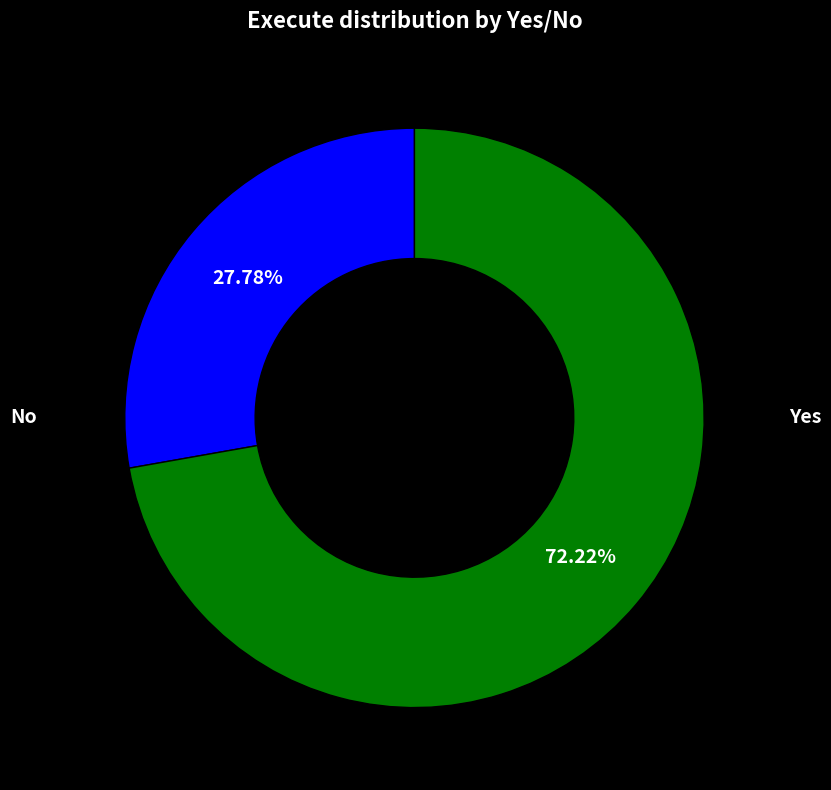

How many slices are in this pie chart?

2